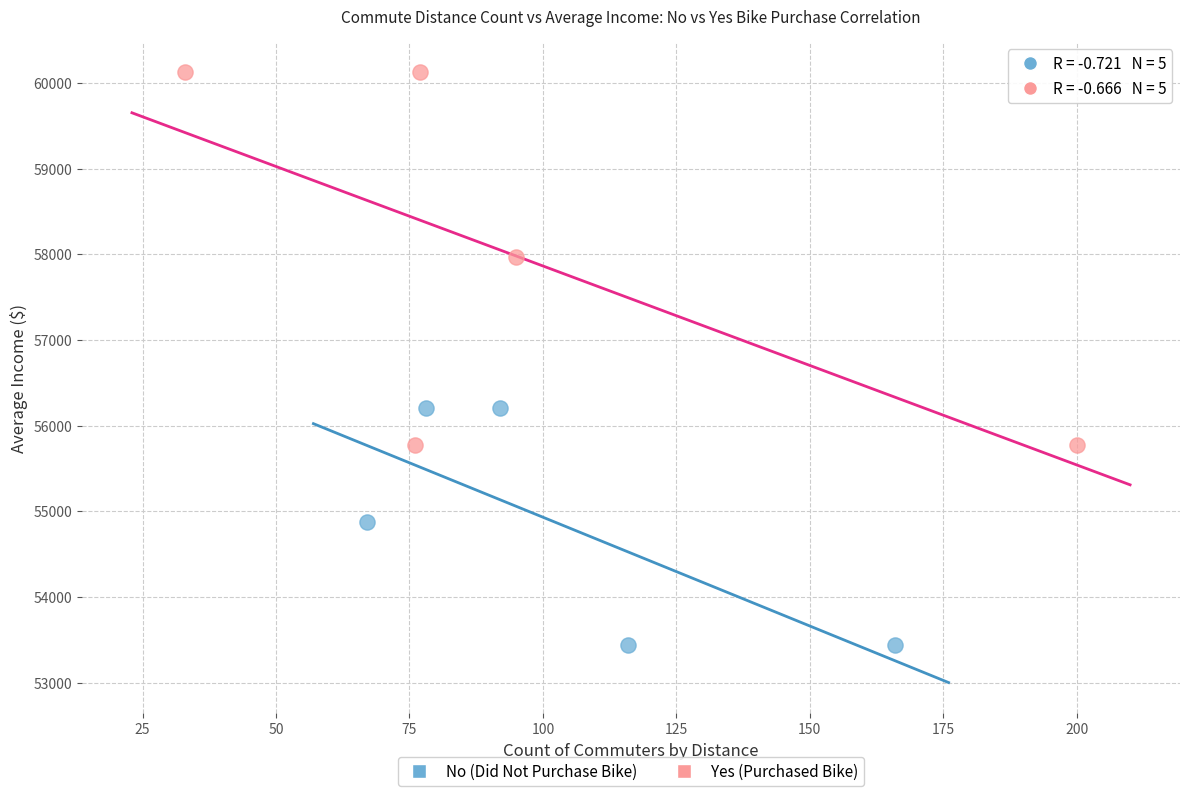

Which series has the widest spread of Y values?

Yes (Purchased Bike)